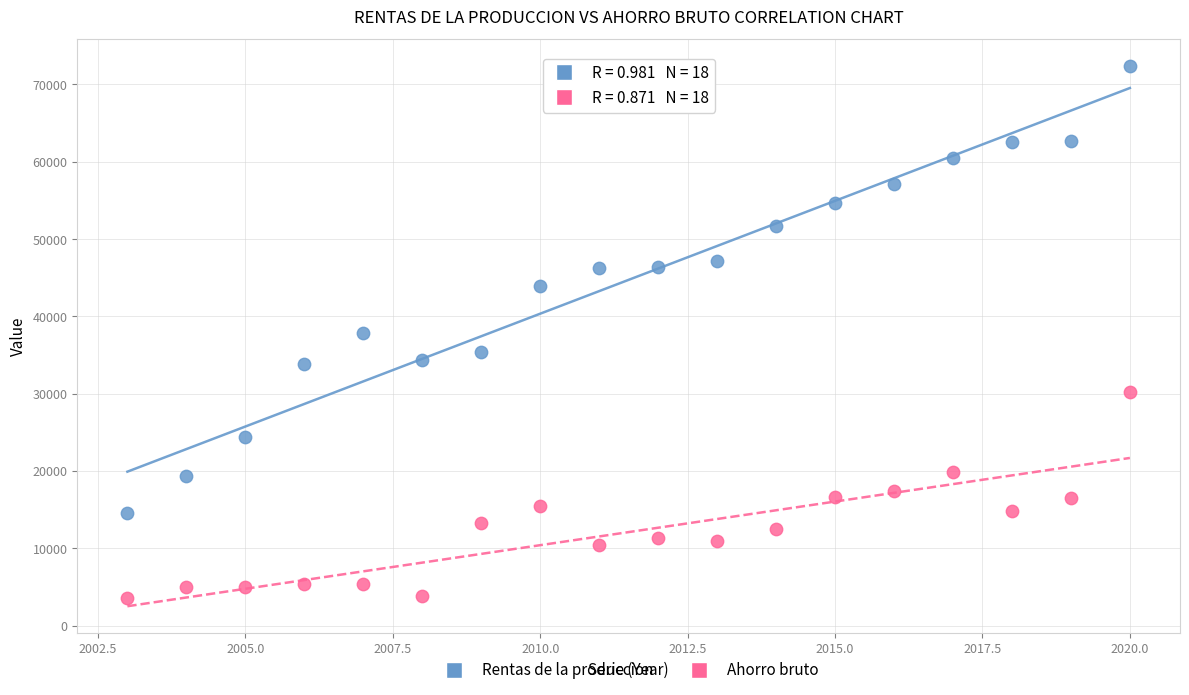

Which series has the largest Y range (max minus min)?

Rentas de la produccion